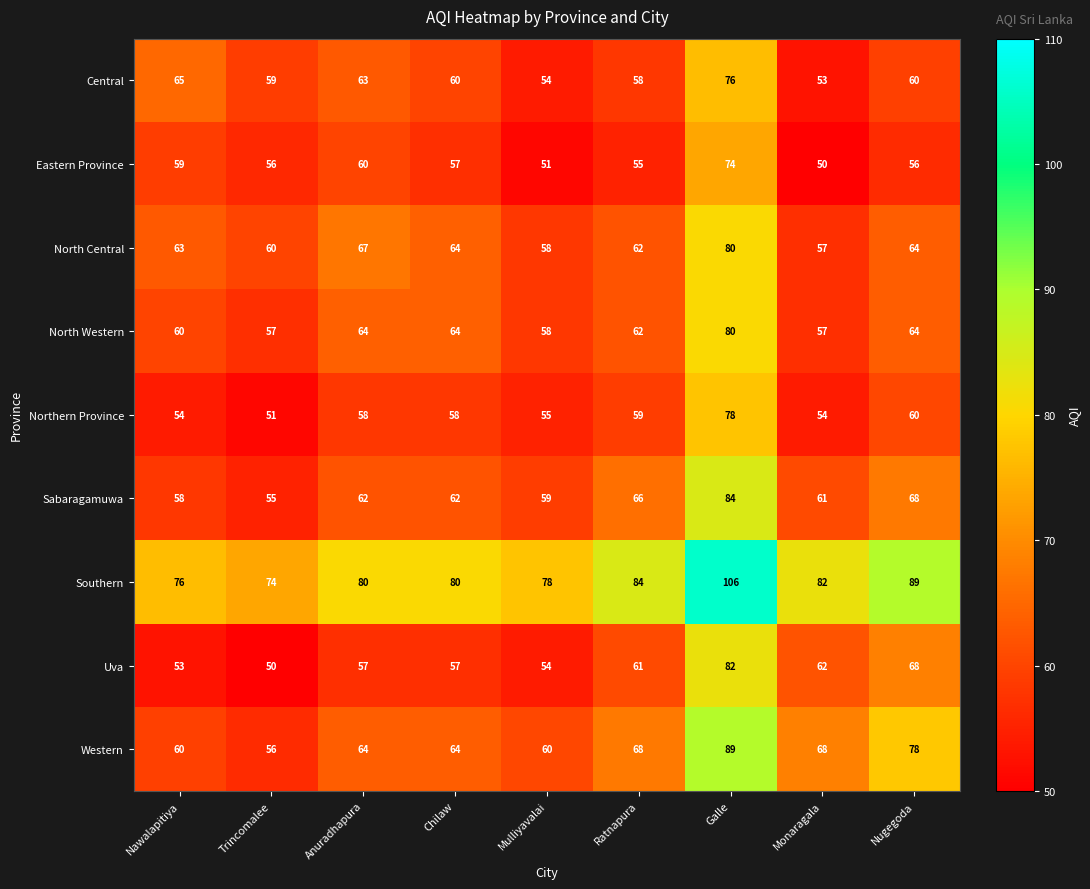

Which series has the widest spread of values?

Western